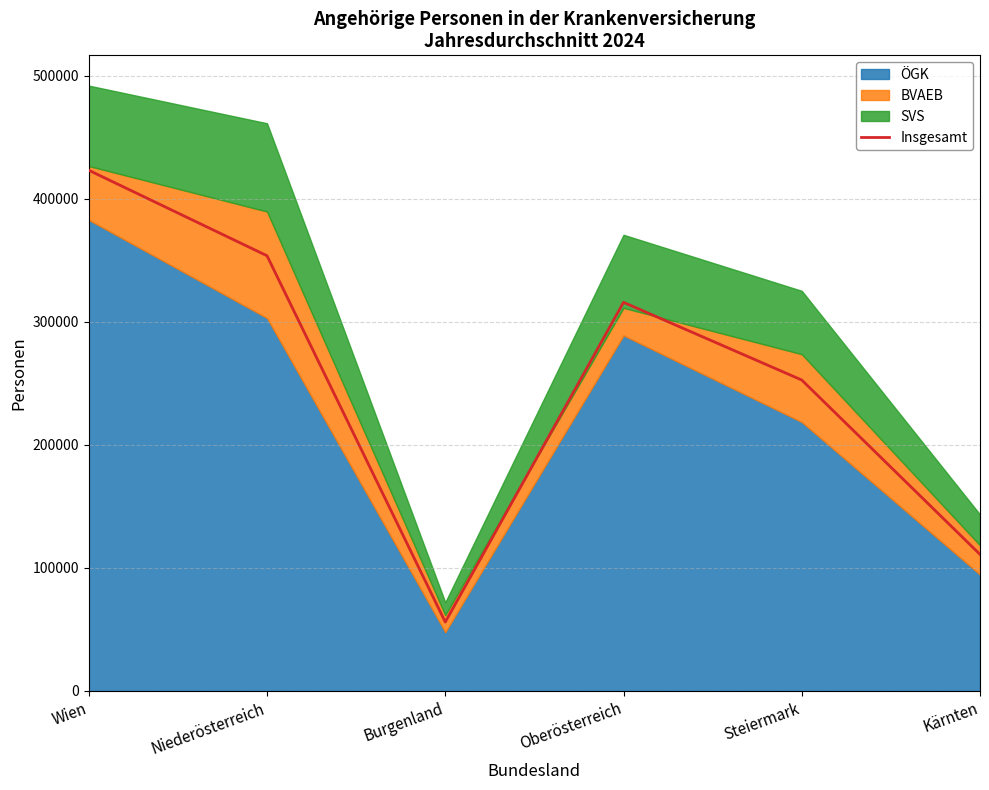

Read the value at Burgenland.

55947